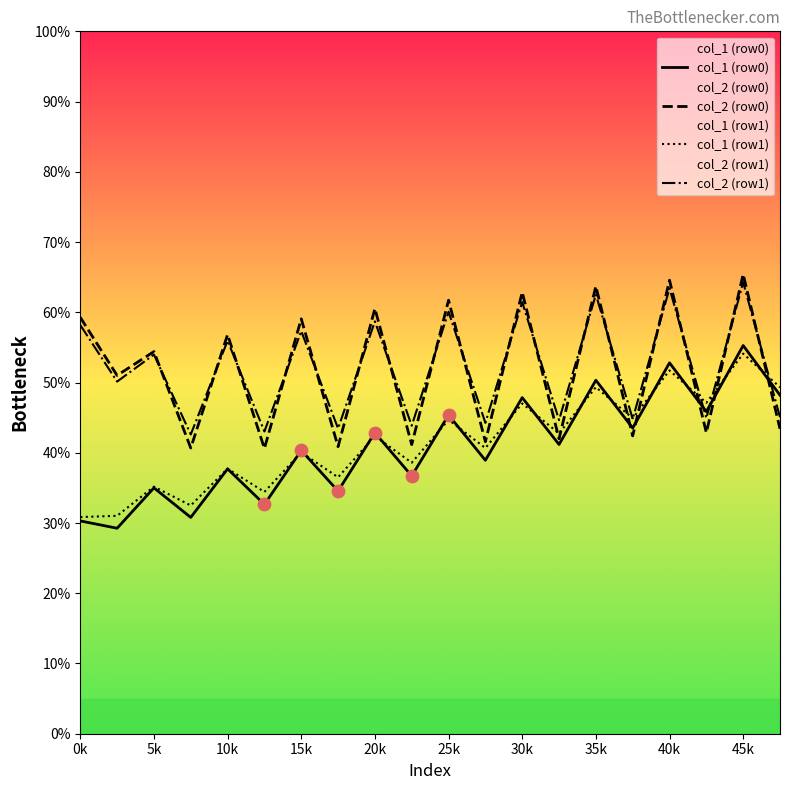

What is the total value across all series at 40k?

232.5